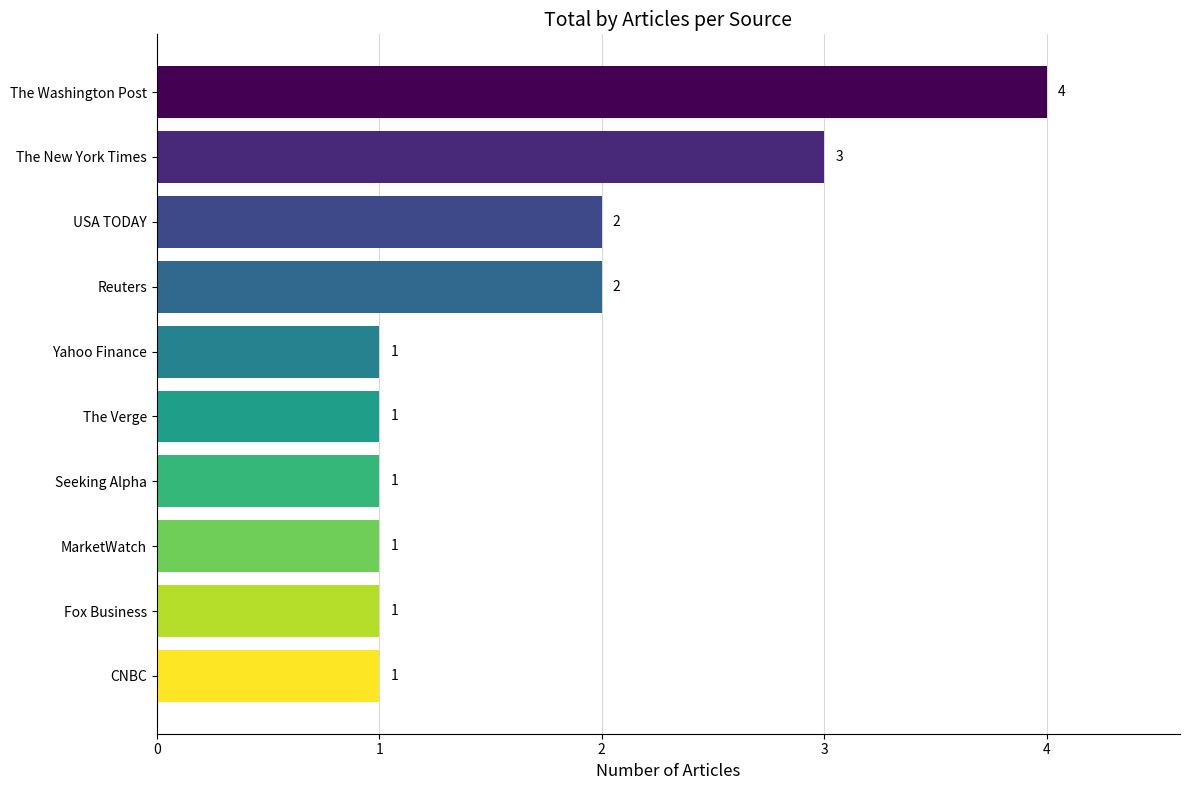

What is the sum of all values?

17